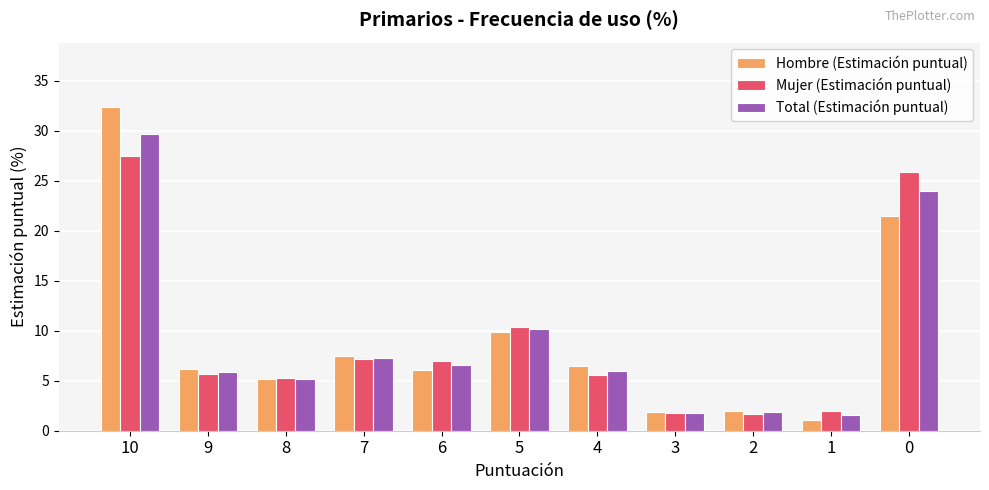

What is the lowest value of the Mujer (Estimación puntual) series?

1.7